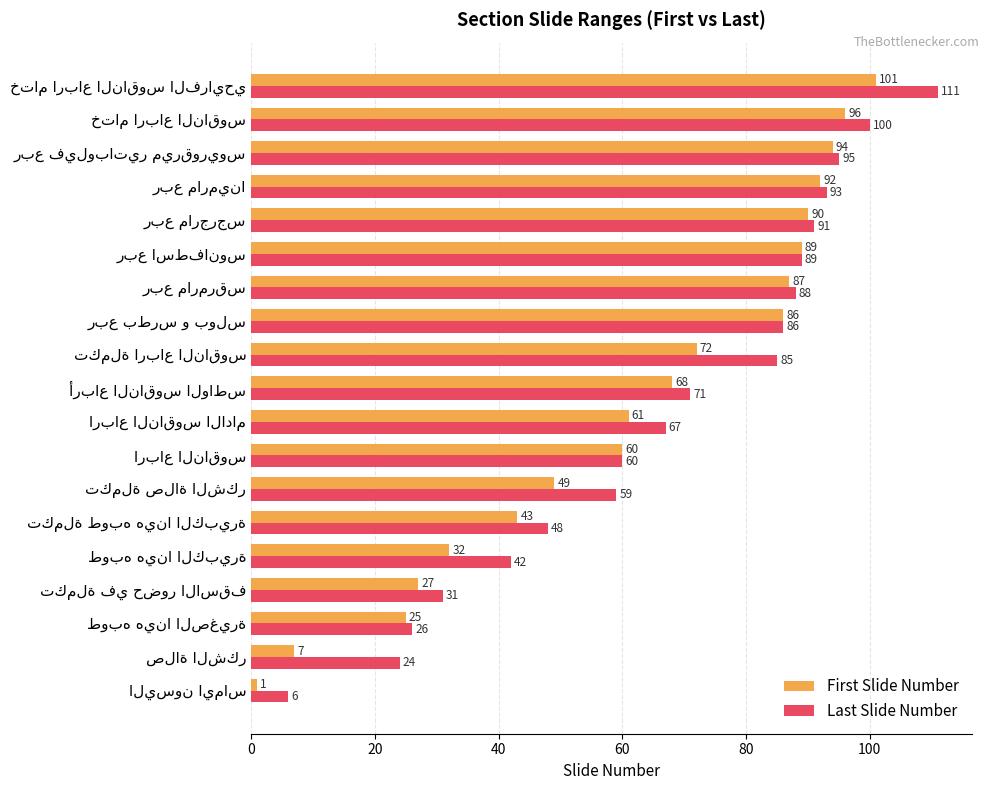

What is the difference between the second highest and minimum values in the Last Slide Number series?

94